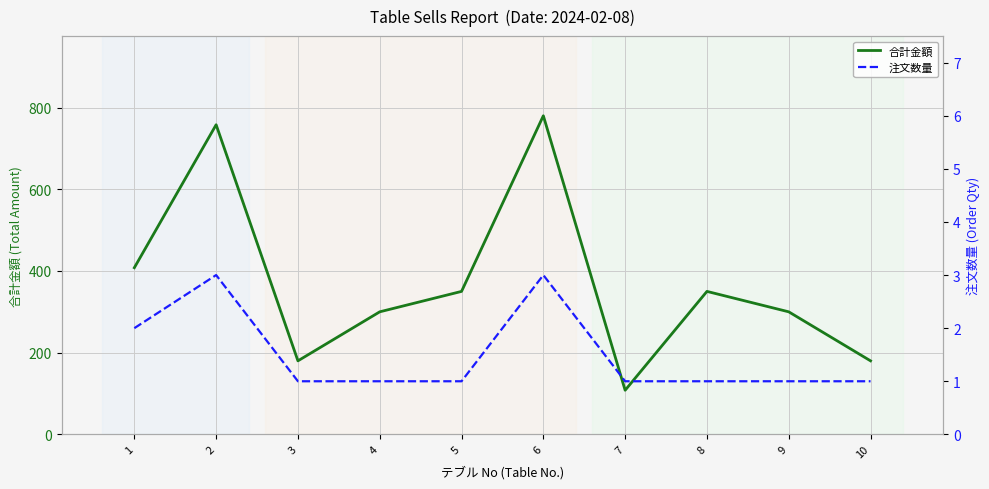

What is the difference between the maximum and minimum values in the 注文数量 series?

2